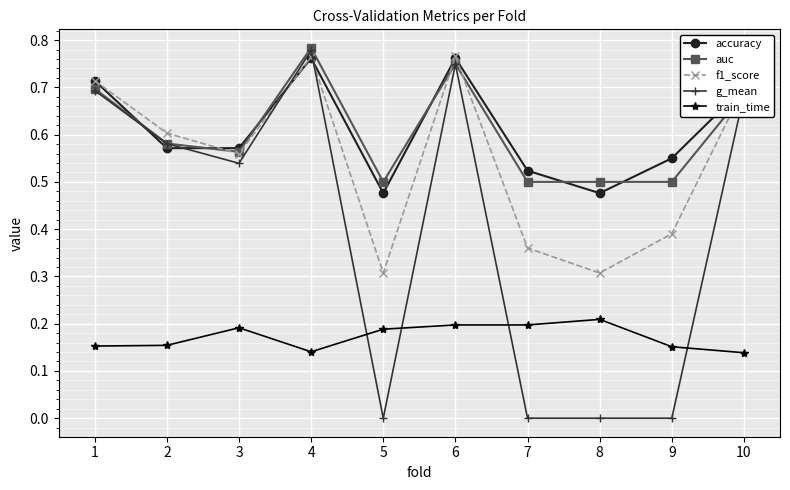

Is this an area chart (filled region under the line)?

No